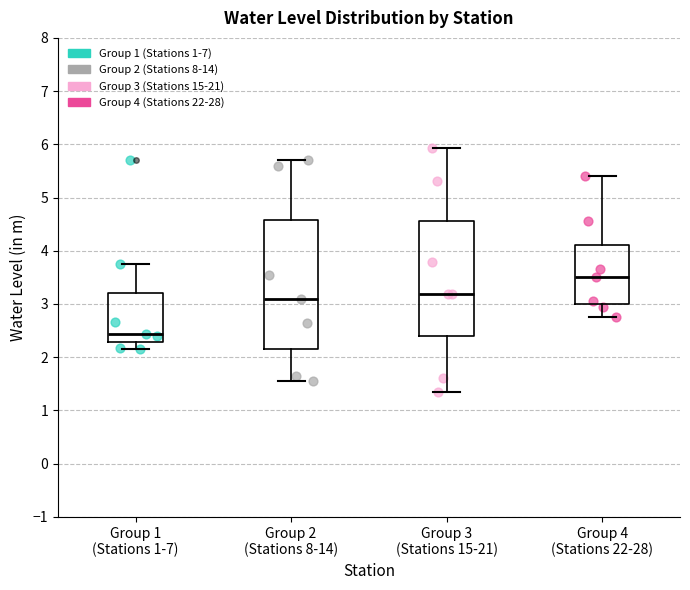

Reading left to right, read every box against the y-axis: the position of its median line, the range the box covers, and the ends of its whiskers. The values are not printed on the chart, so give them approximately, as read against the axis.

Group 1 (Stations 1-7): median 2.4, box 2.3 to 3.2, whiskers 2.2 to 3.8
Group 2 (Stations 8-14): median 3.1, box 2.2 to 4.6, whiskers 1.6 to 5.7
Group 3 (Stations 15-21): median 3.2, box 2.4 to 4.6, whiskers 1.4 to 5.9
Group 4 (Stations 22-28): median 3.5, box 3.0 to 4.1, whiskers 2.8 to 5.4